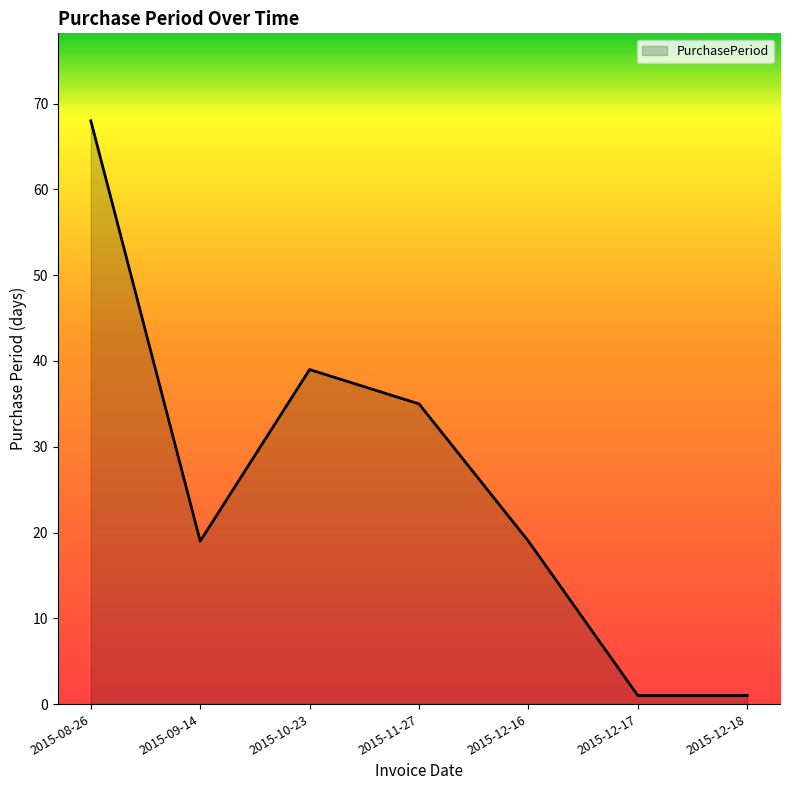

What is the greatest value displayed?

68